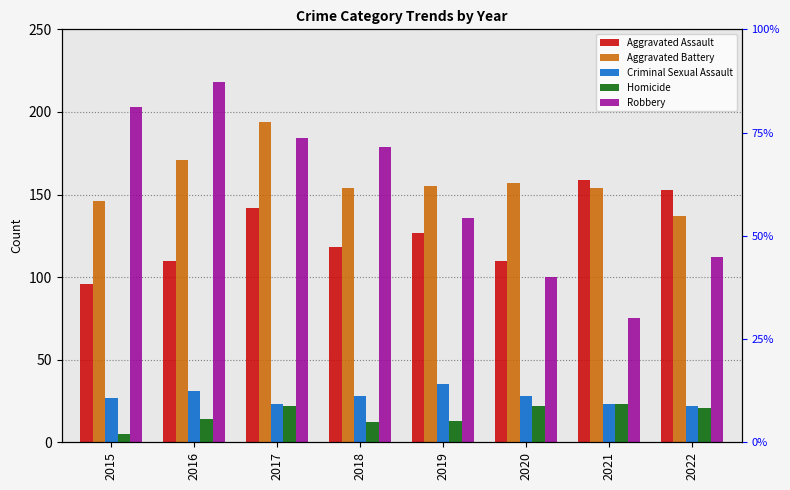

What is the spread (max minus min) of values at 2019?

142